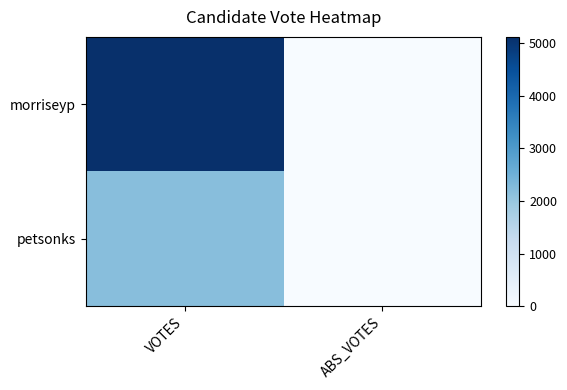

Rank the series by their average value, from highest to lowest.

morriseyp, petsonks